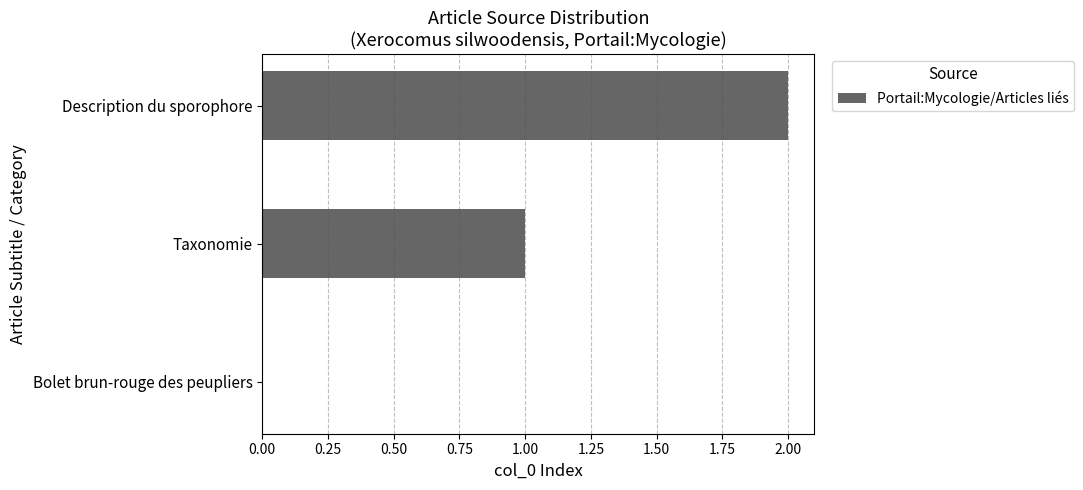

Is it true that the value at Taxonomie is 2?

False